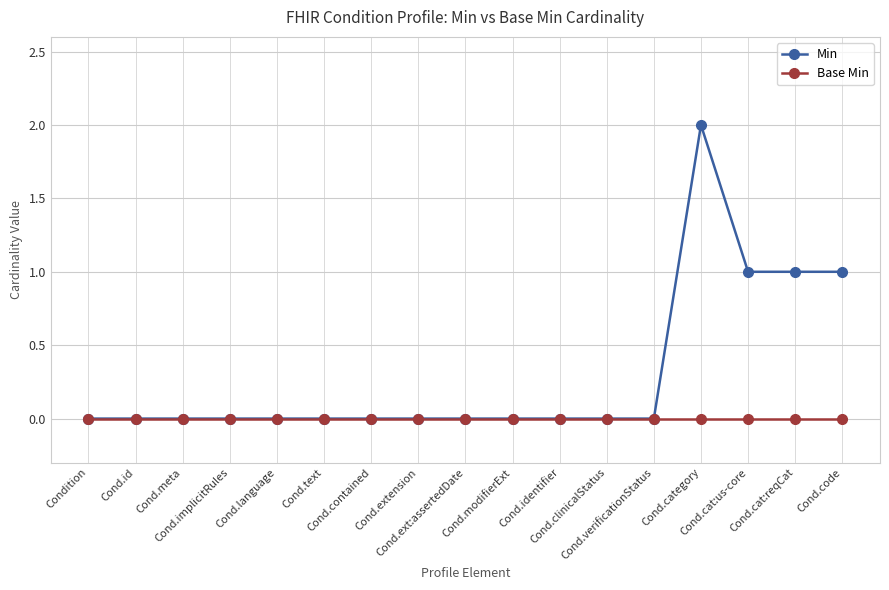

Is it true that Min equals 1 at Cond.meta?

False